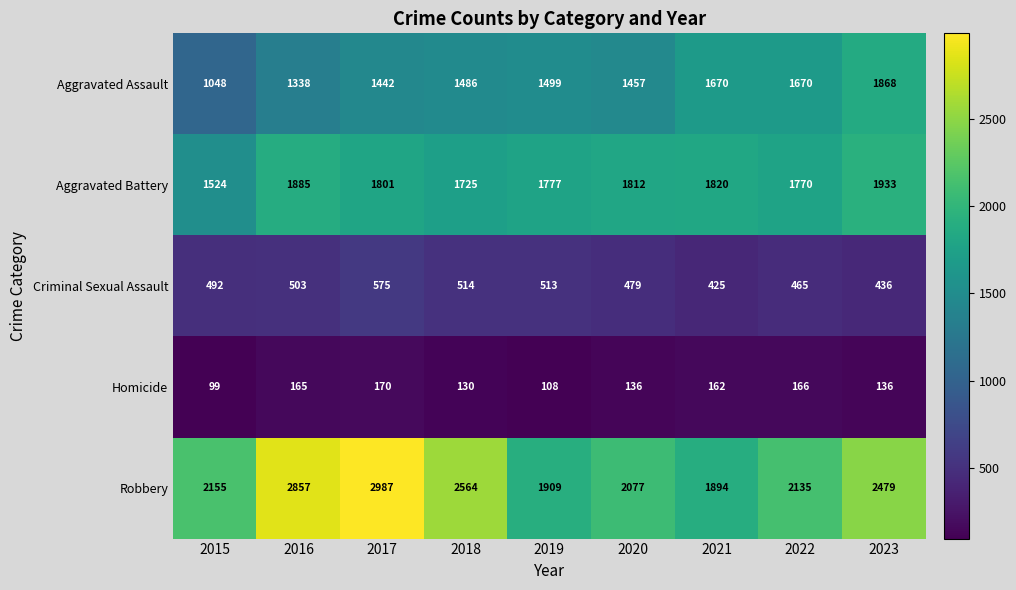

Count the number of data series in this chart.

5